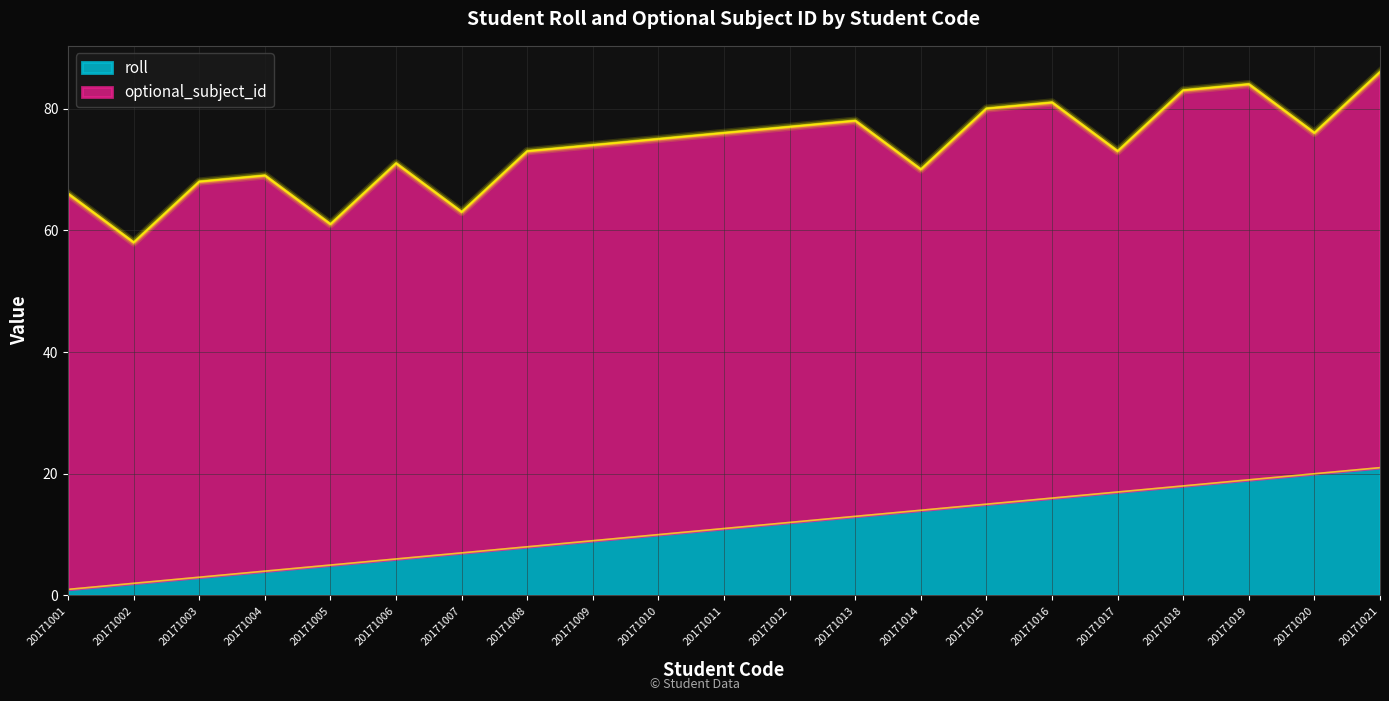

Reading right to left, extract all data points from this chart.

21	20	19	18	17	16	15	14	13	12	11	10	9	8	7	6	5	4	3	2	1